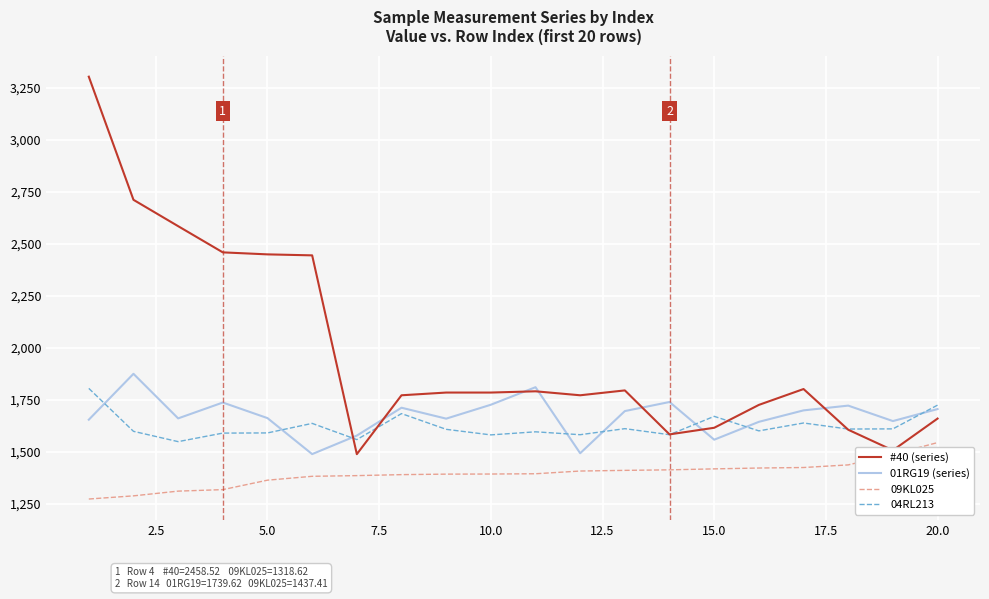

How many lines are shown in the chart?

4